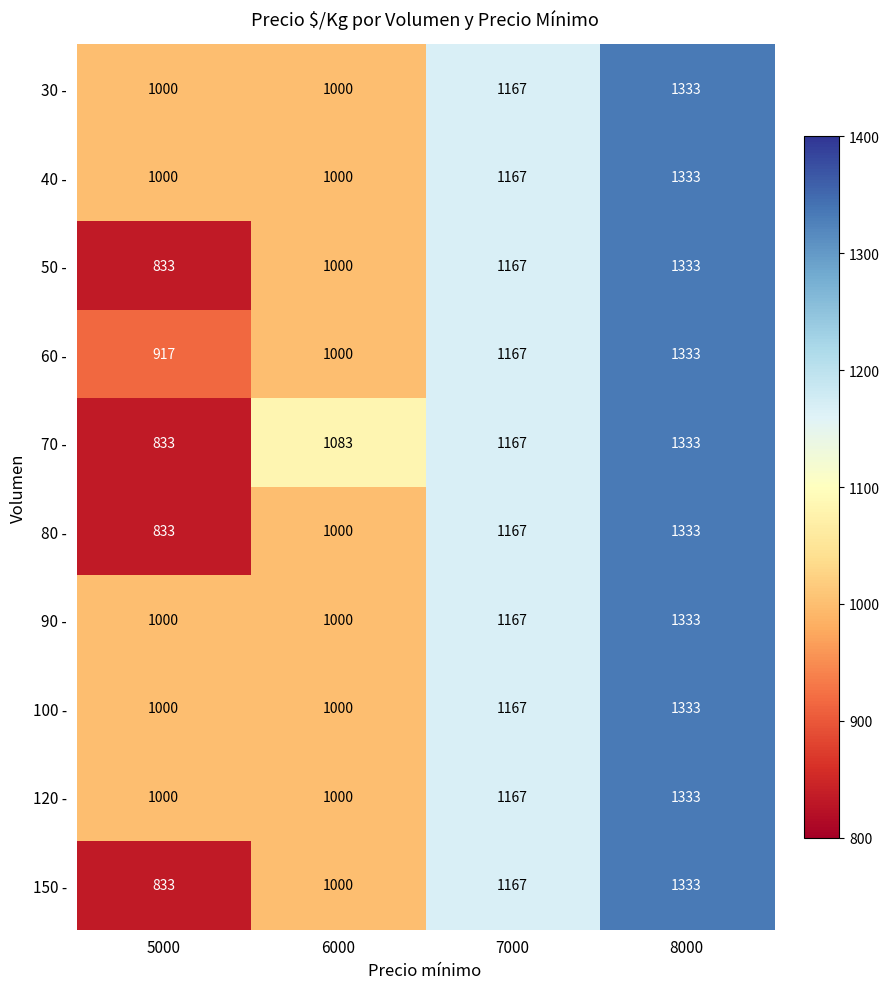

Which label corresponds to the largest value in the chart?

8000